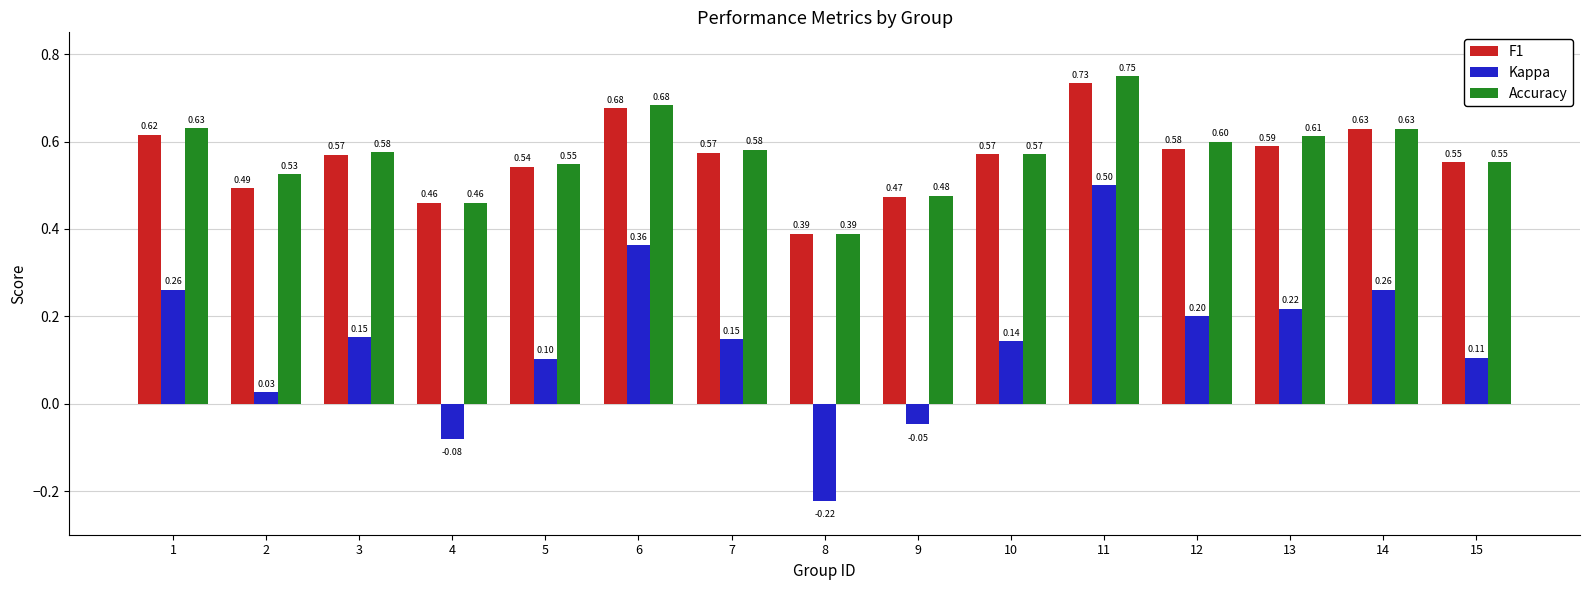

What is the average value of the Kappa series?

0.1